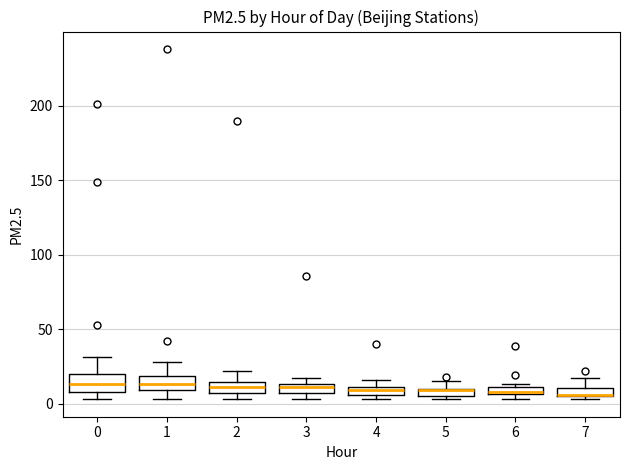

Where is the lower edge of the box at x = 2 on the y-axis? The values are not printed on the chart, so give them approximately, as read against the axis.

10